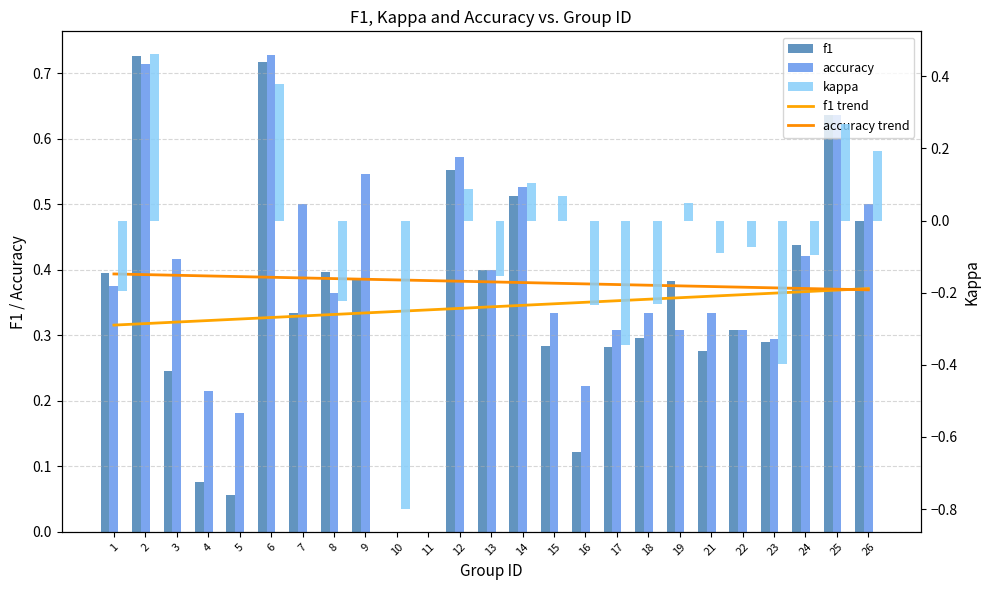

How many data points does each series have?

25